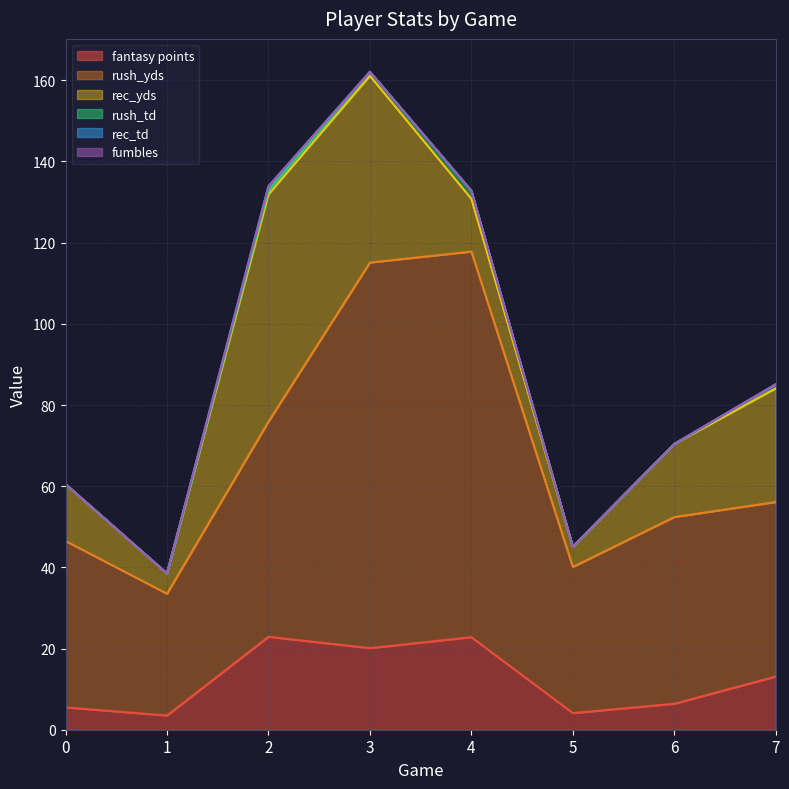

True or false: rec_yds has more than 0 interior local peaks.

True